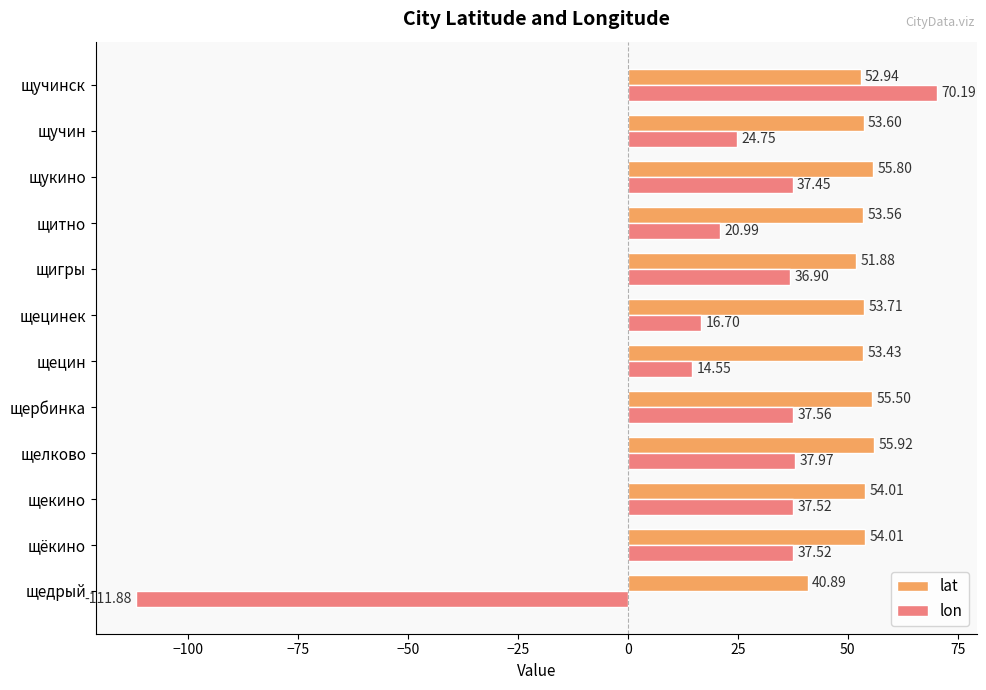

What is the difference between the second highest and second lowest values in the lat series?

3.9